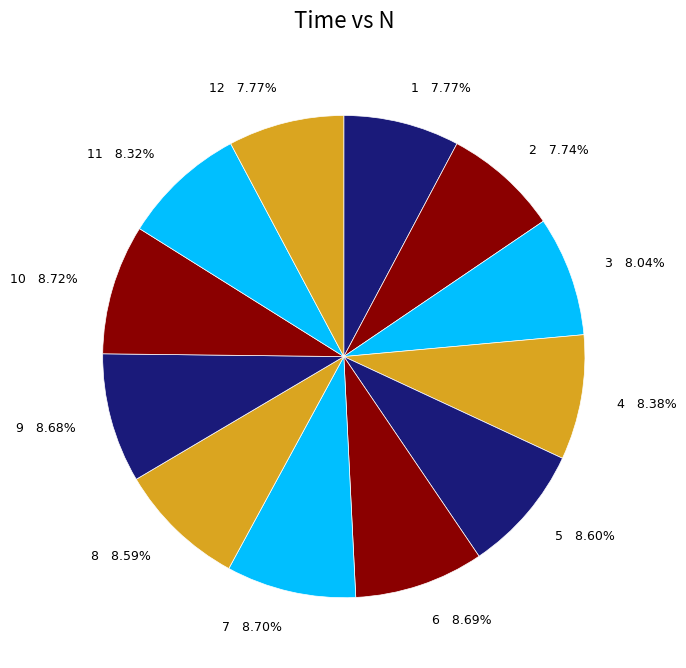

To the nearest percent, what portion does 2 represent?

8%